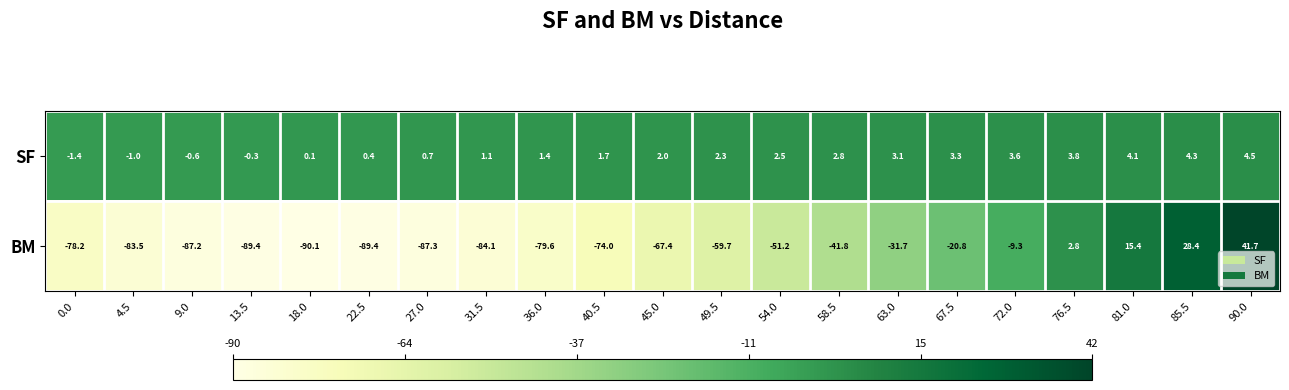

What is the difference between the maximum and second lowest values in the BM series?

131.1